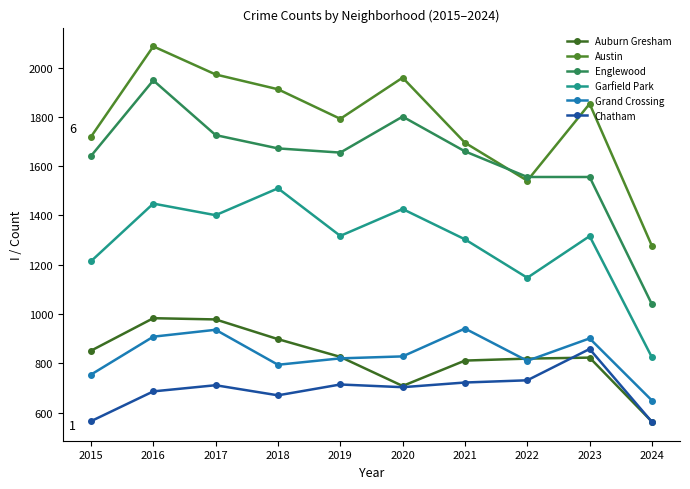

Where does the Garfield Park series first go above 1317?

2016